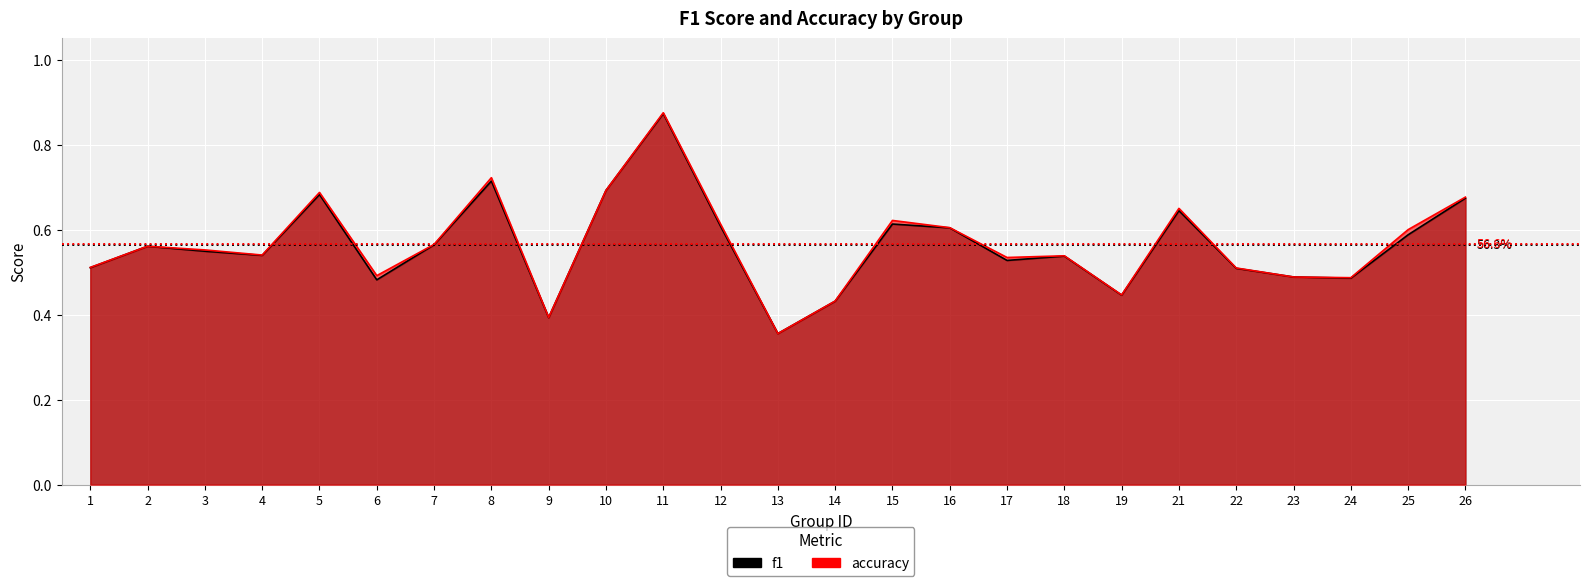

How many data points does each series have?

25